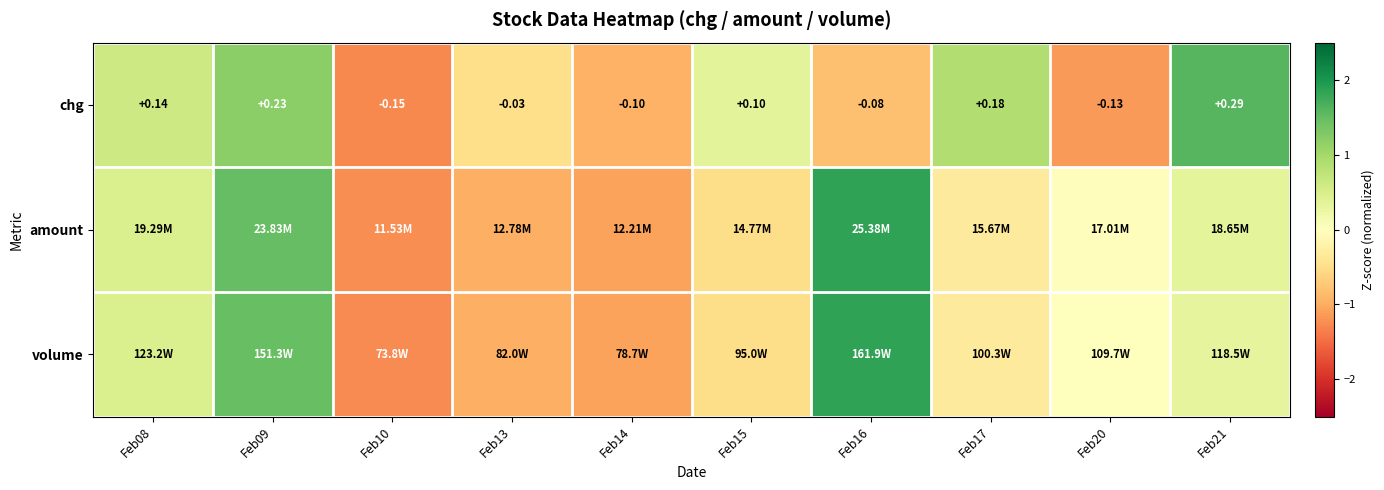

Rank the categories by amount value from lowest to highest.

Feb10, Feb14, Feb13, Feb15, Feb17, Feb20, Feb21, Feb08, Feb09, Feb16